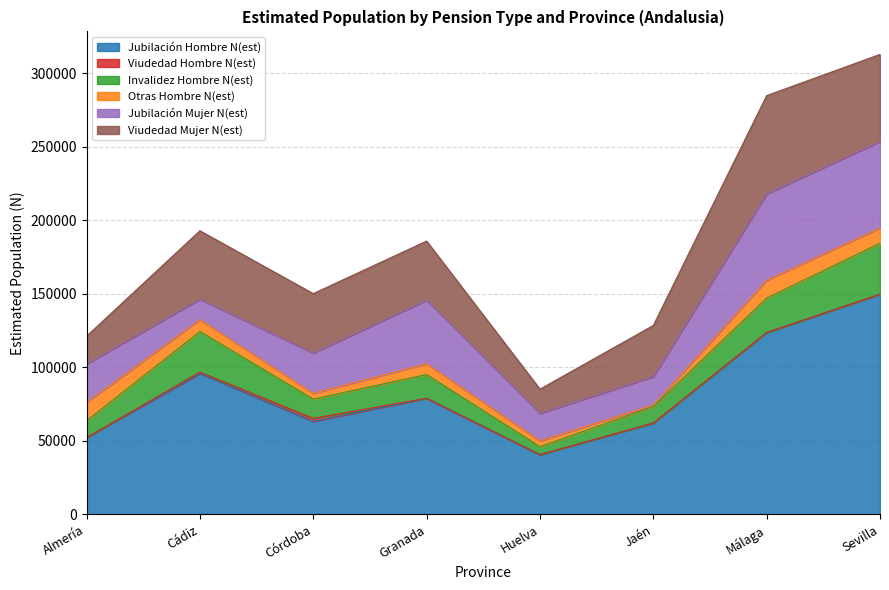

What is the sum of all Viudedad Hombre N(est) values?

3039